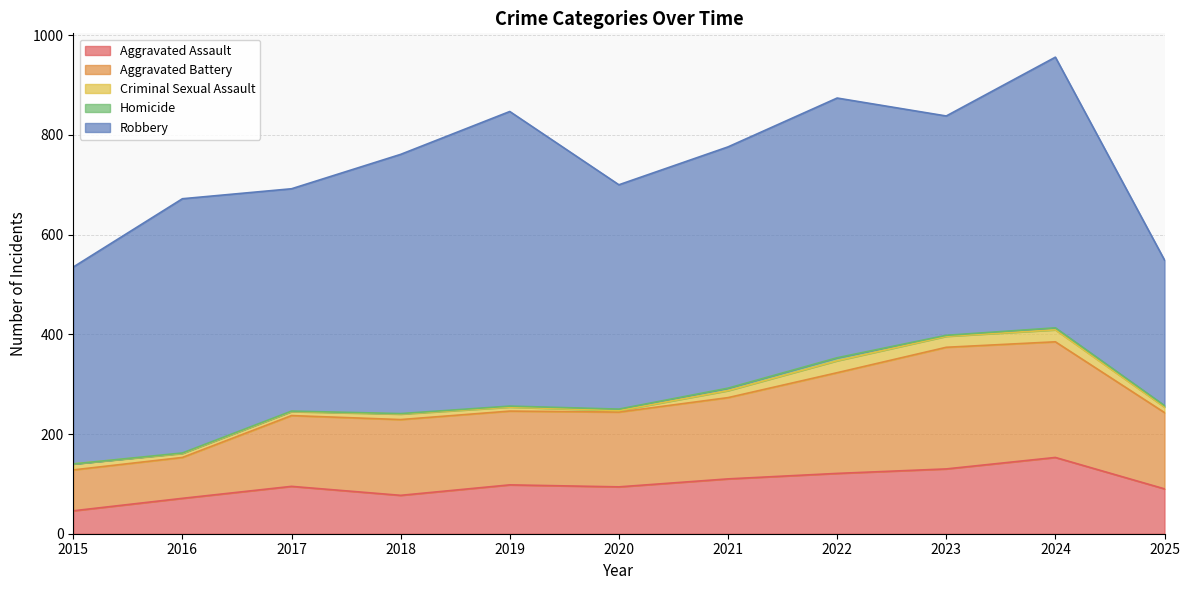

What are all the series names shown in the legend?

Aggravated Assault, Aggravated Battery, Criminal Sexual Assault, Homicide, Robbery